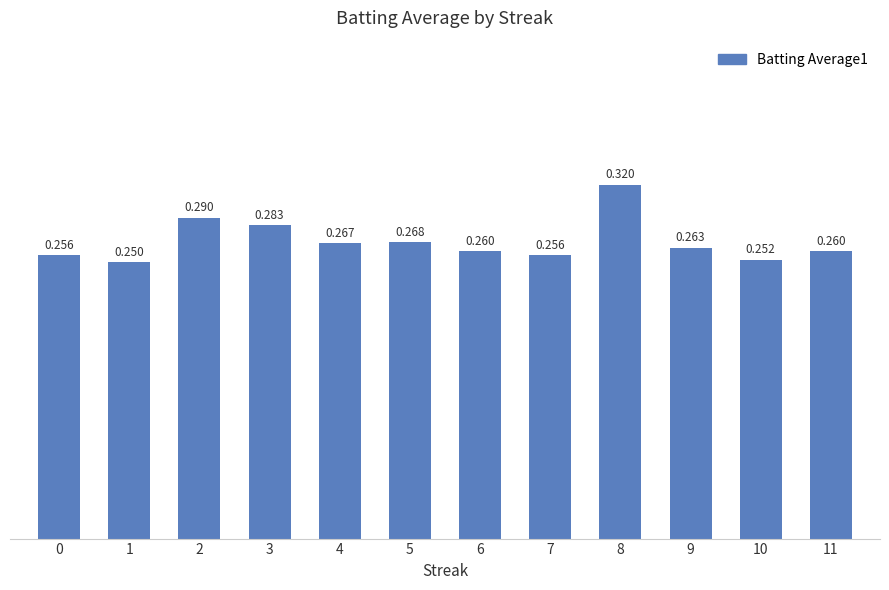

Where is the data nearest to the value 0?

1